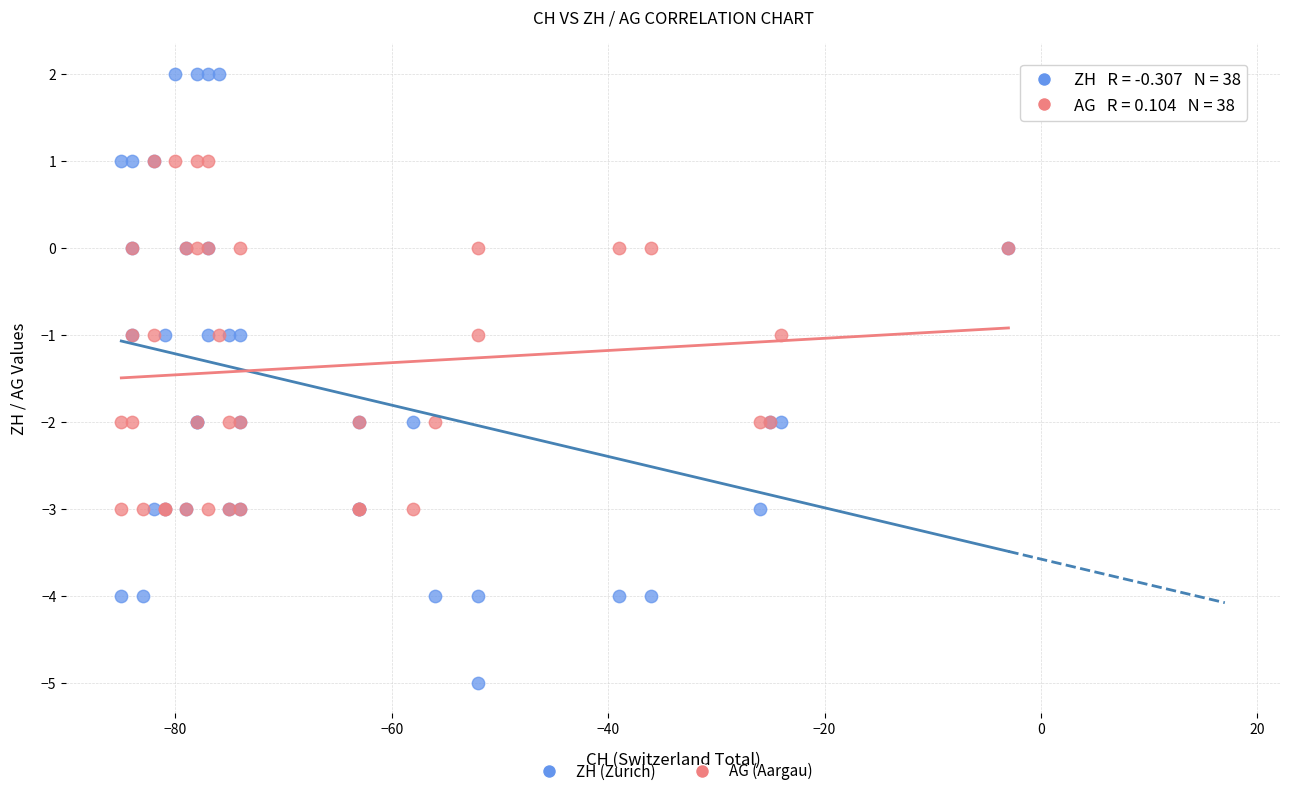

Which series has the largest Y range (max minus min)?

ZH (Zurich)